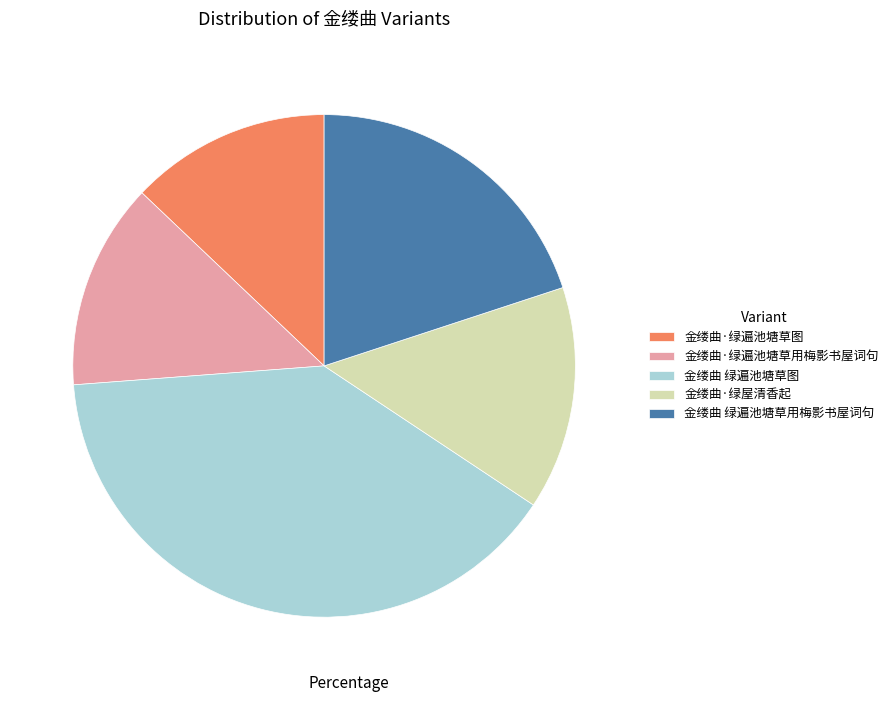

Is there a majority slice in this chart?

No